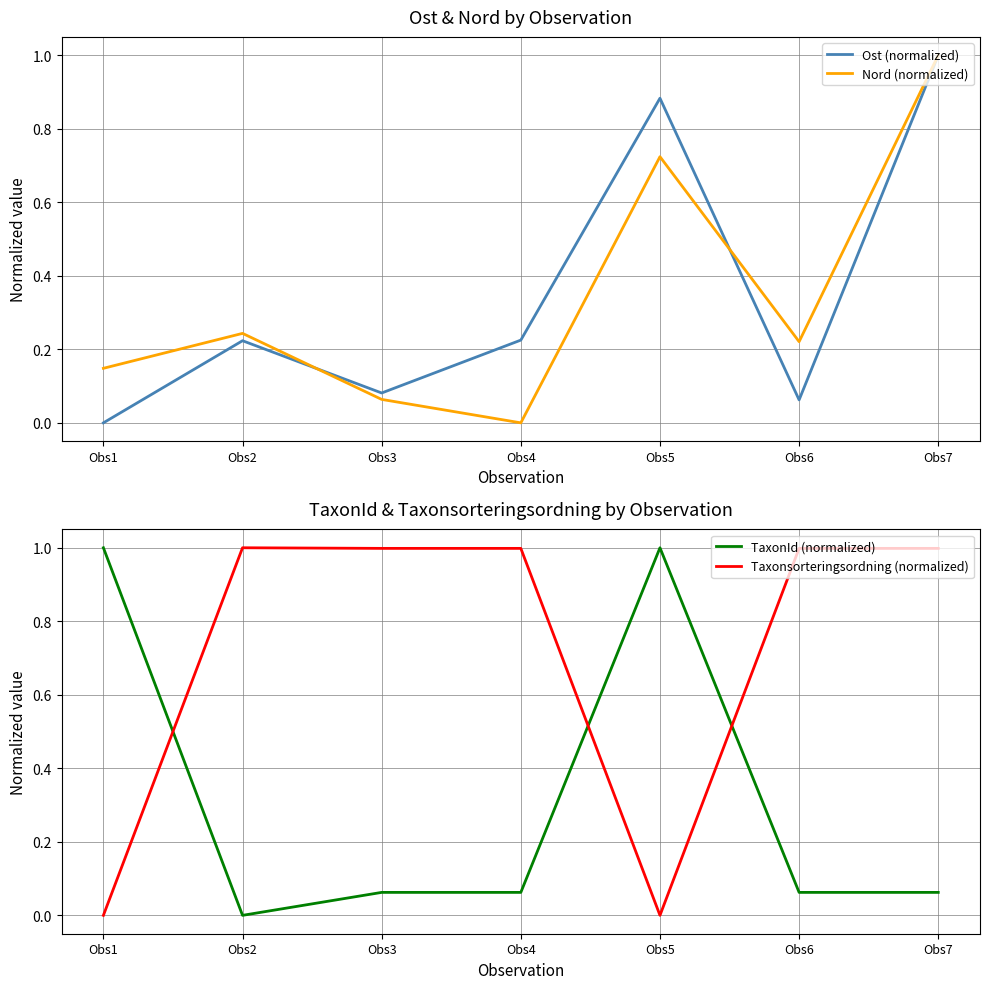

Reading left to right, what are all the values shown in this chart?

Ost (normalized): 0.0	0.2	0.1	0.2	0.9	0.1	1.0
Nord (normalized): 0.1	0.2	0.1	0.0	0.7	0.2	1.0
TaxonId (normalized): 1.0	0.0	0.1	0.1	1.0	0.1	0.1
Taxonsorteringsordning (normalized): 0.0	1.0	1.0	1.0	0.0	1.0	1.0